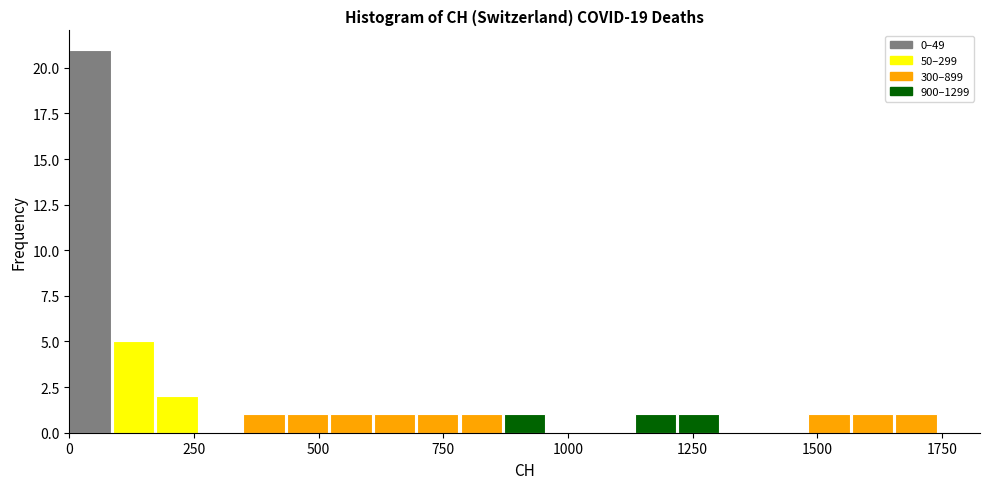

Read against the x-axis, roughly where is the centre of the tallest bar?

50